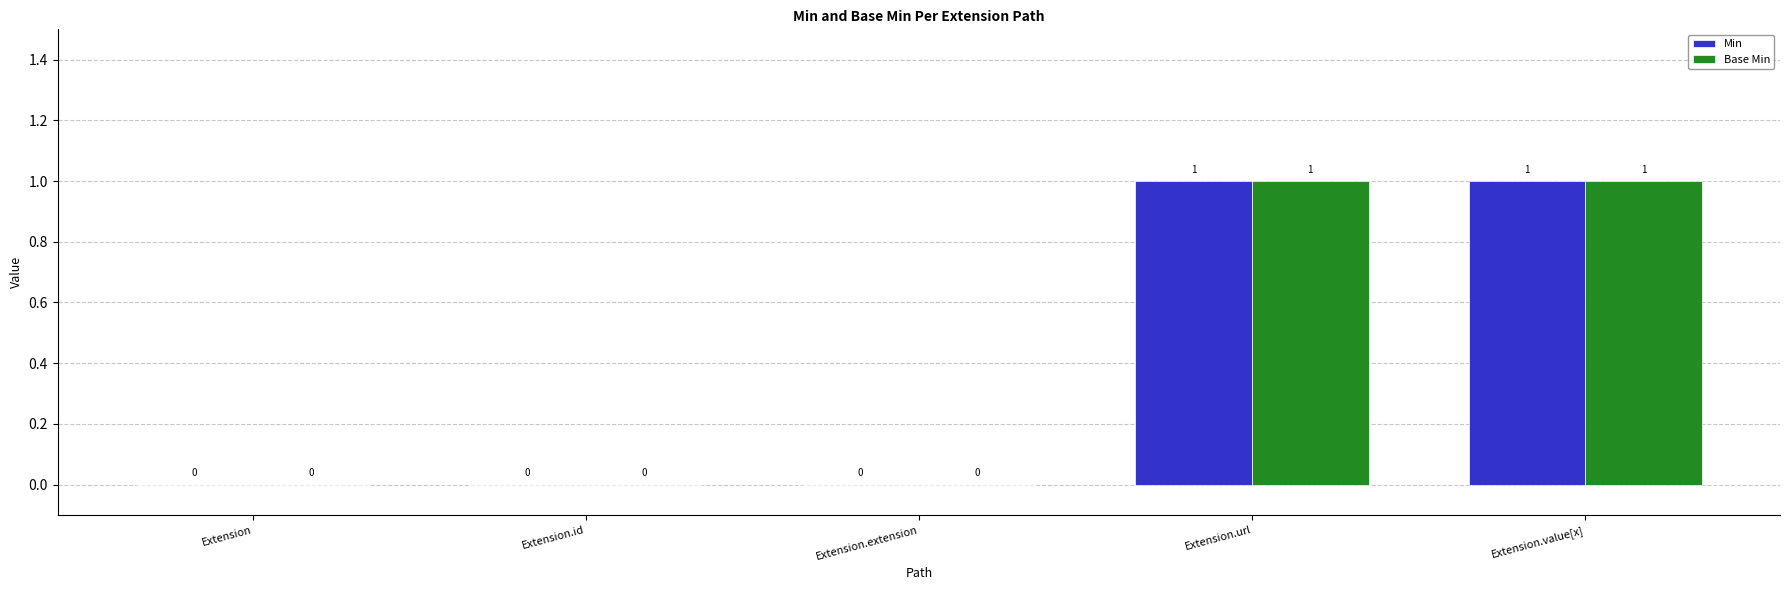

Are the bars grouped side by side (vs. stacked)?

Yes